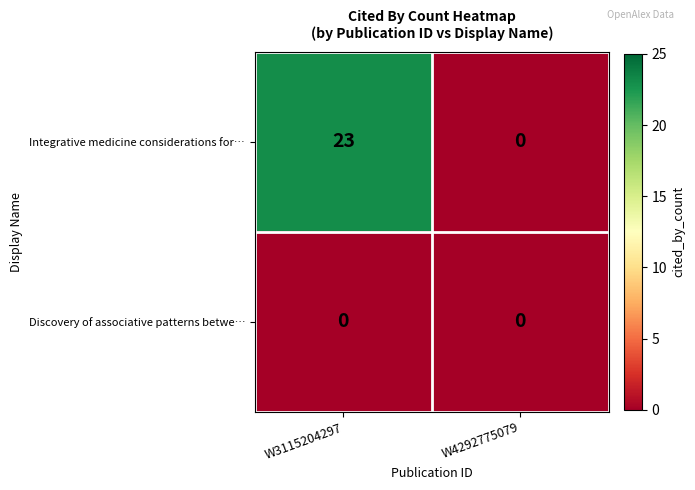

What is the maximum value shown in the chart?

23